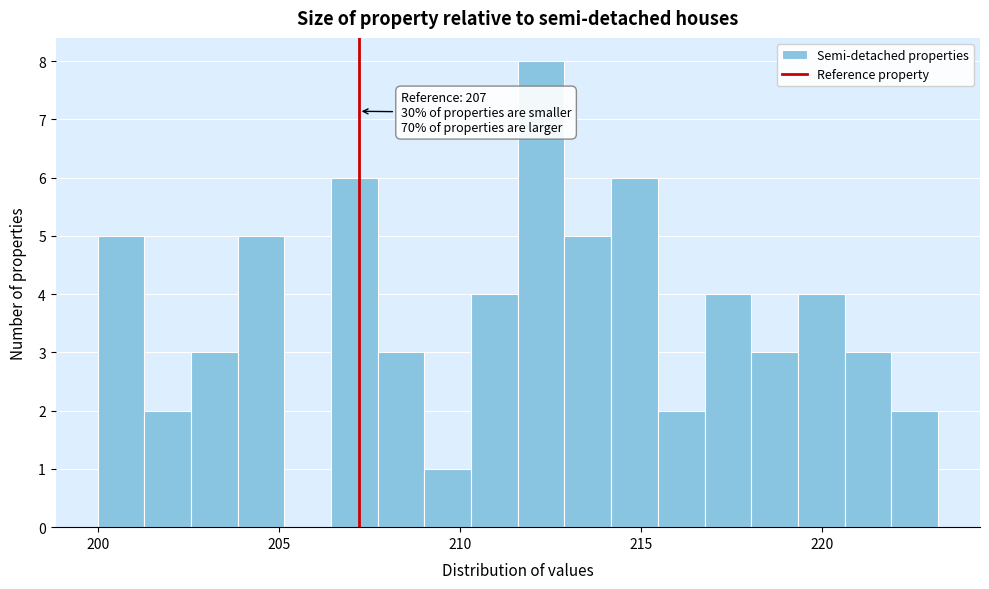

Read against the x-axis, roughly where is the centre of the tallest bar?

212.0